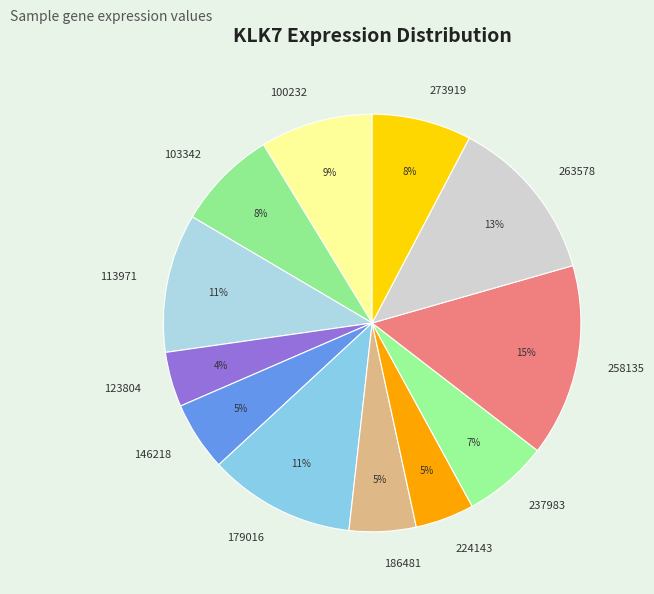

Which has a higher value, 237983 or 103342?

103342